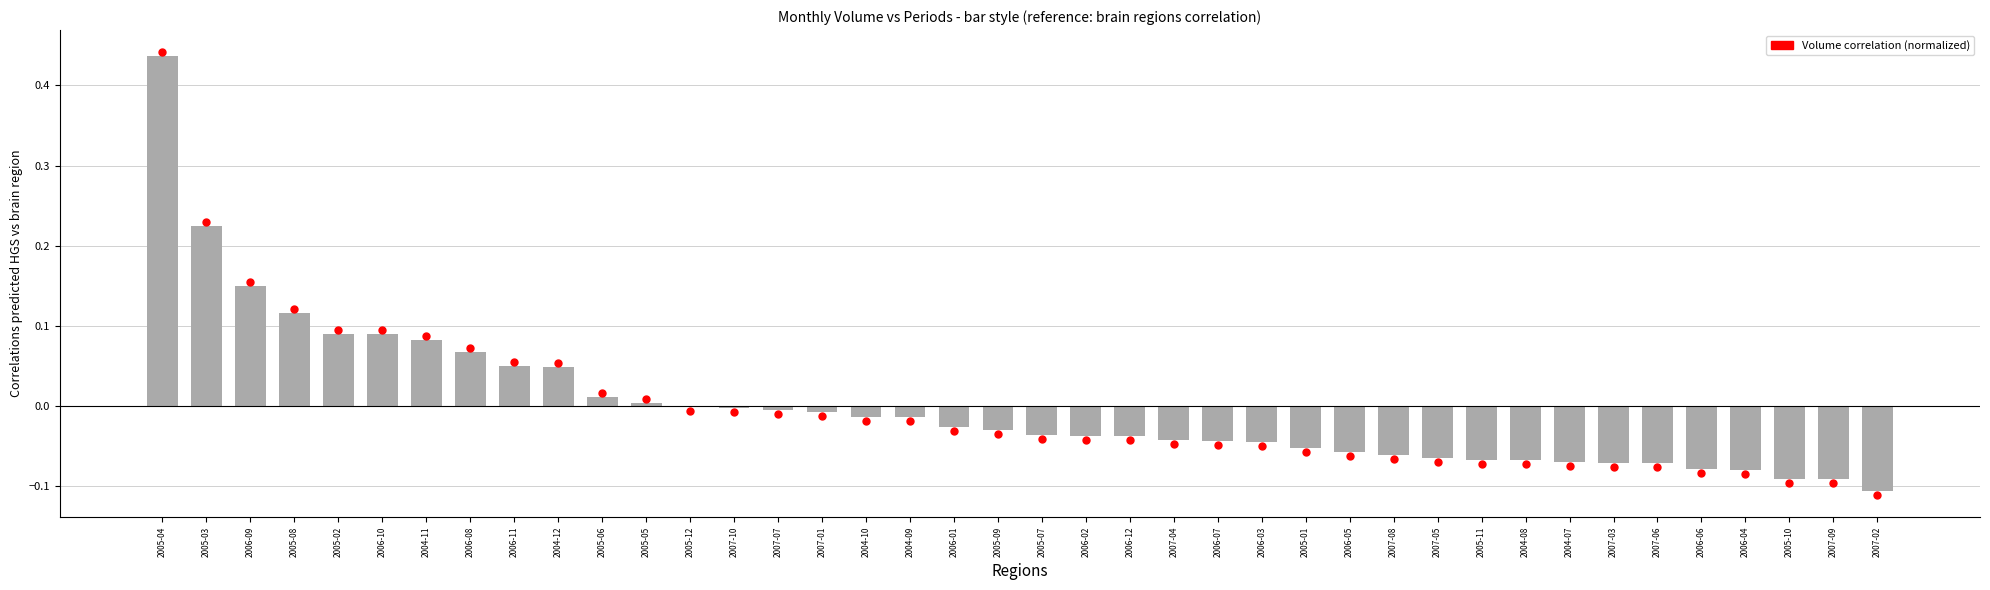

Between 2004-11 and 2007-05, which is larger?

2004-11